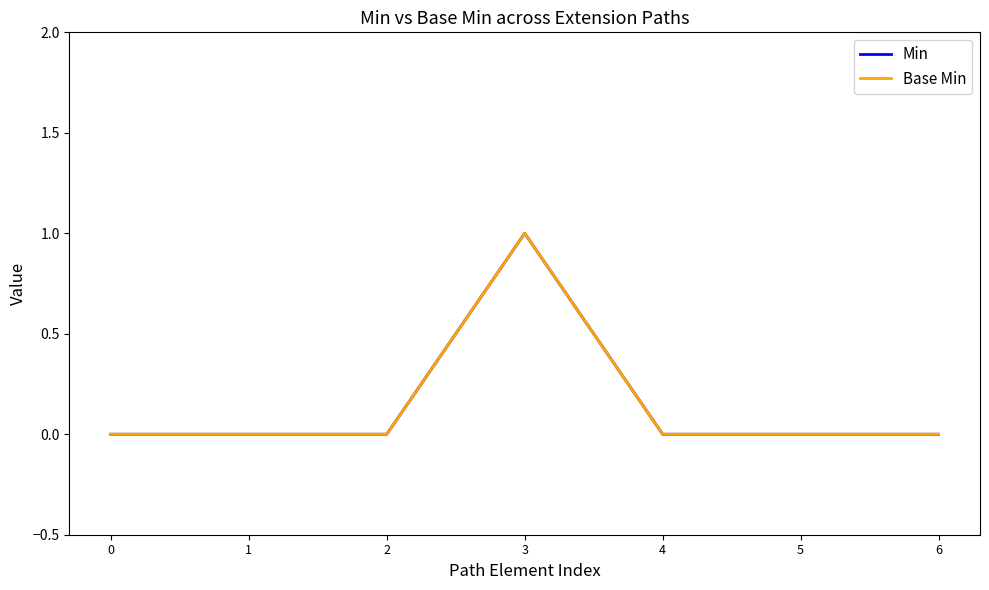

Is this an area chart (filled region under the line)?

No